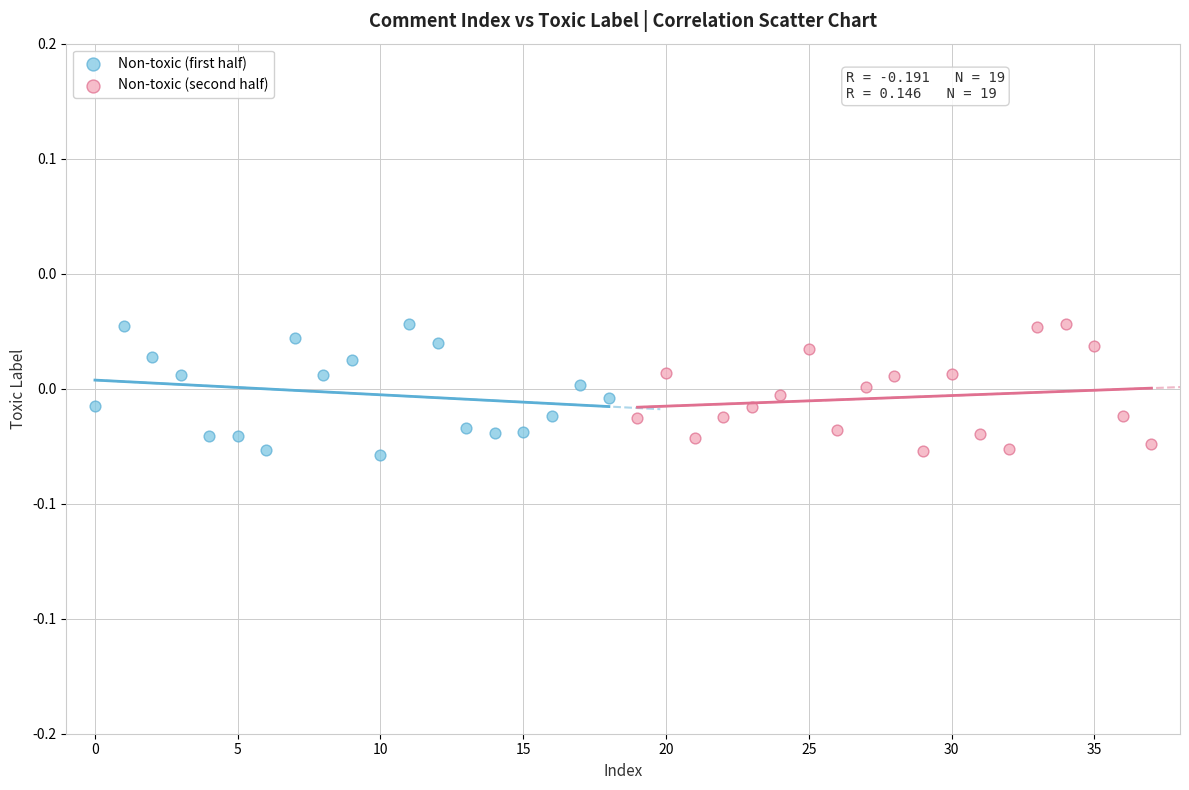

What are all the series names shown in the legend?

Non-toxic (first half), Non-toxic (second half)